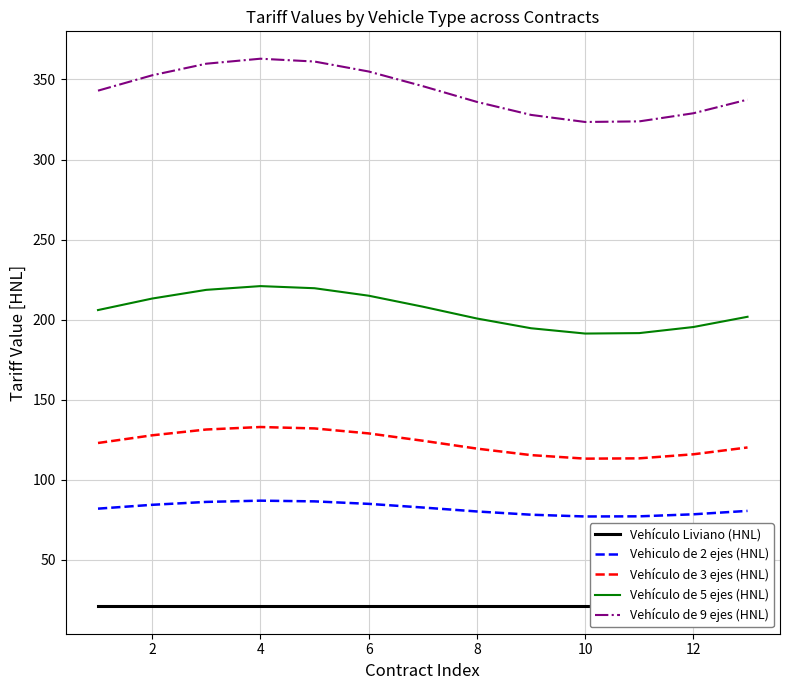

Is the value of Vehículo Liviano (HNL) at 11 greater than the value of Vehículo de 9 ejes (HNL) at 8?

No